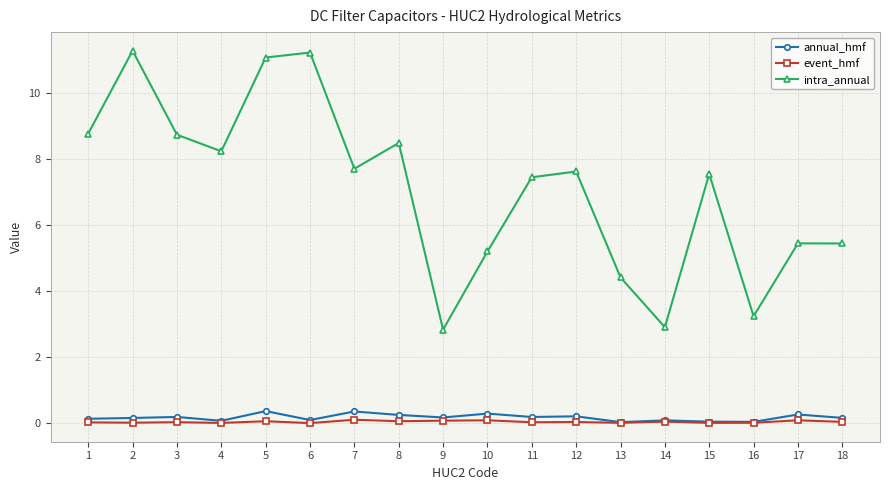

How many annual_hmf values are between 0 and 1?

18